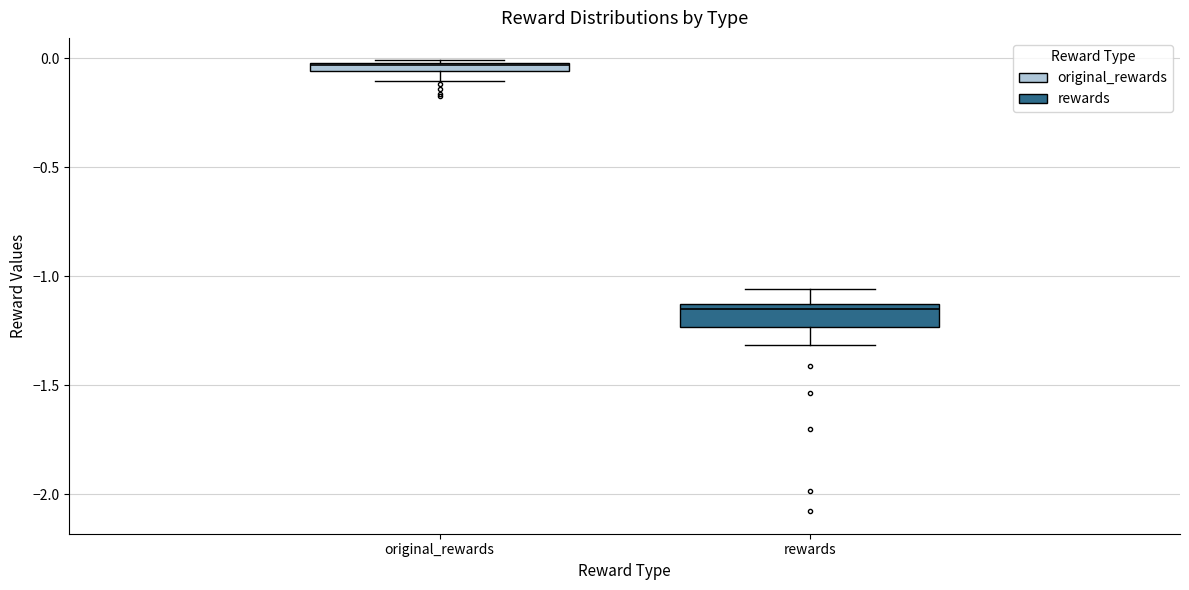

Which box is the tallest, from its lower edge to its upper edge?

rewards